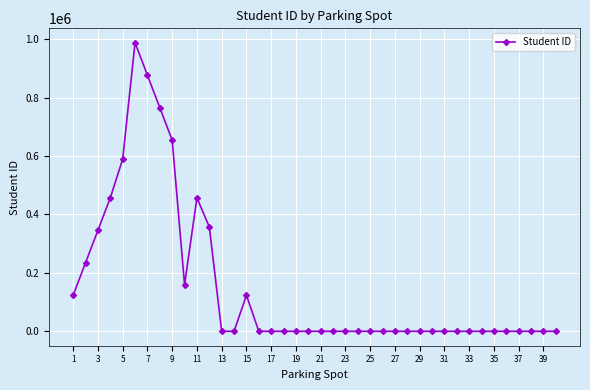

What is the difference between the maximum and second lowest values?

987654